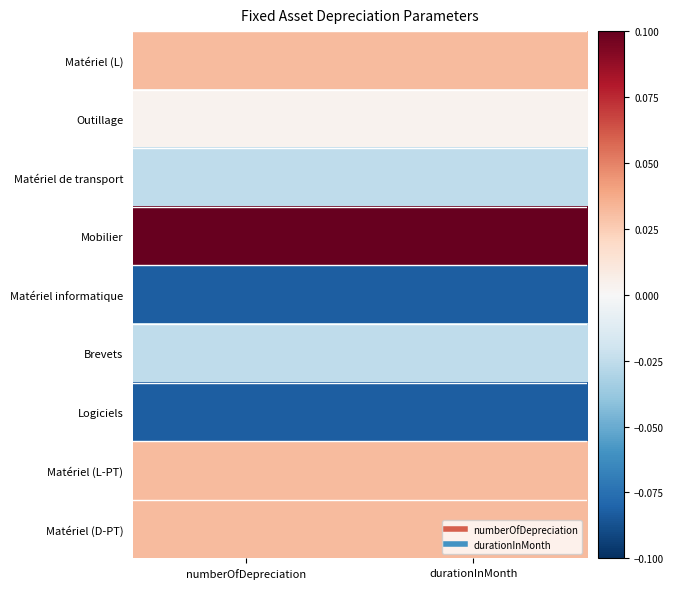

Which label corresponds to the largest value in the chart?

numberOfDepreciation